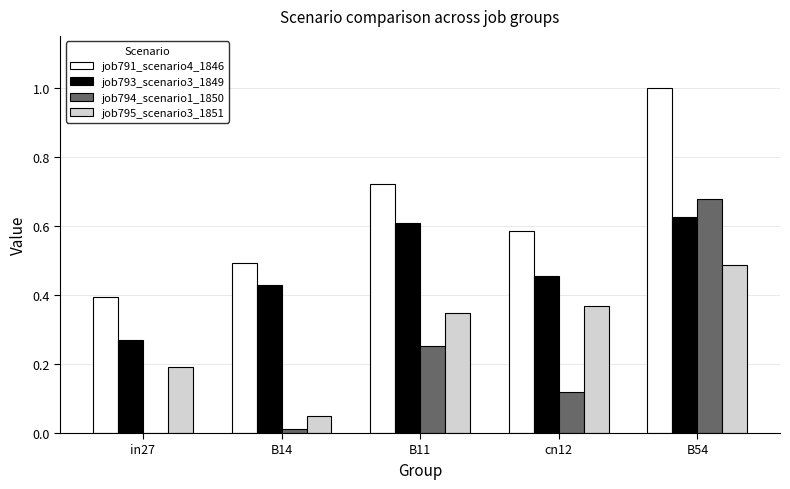

Which series has the widest spread of values?

job794_scenario1_1850